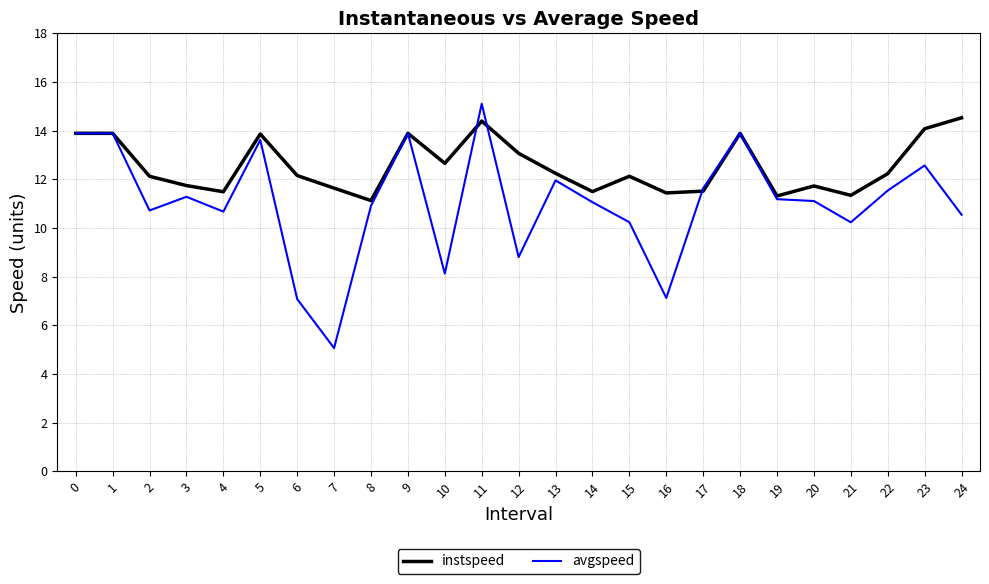

The avgspeed series shows 3.1 at 8. True or false?

False